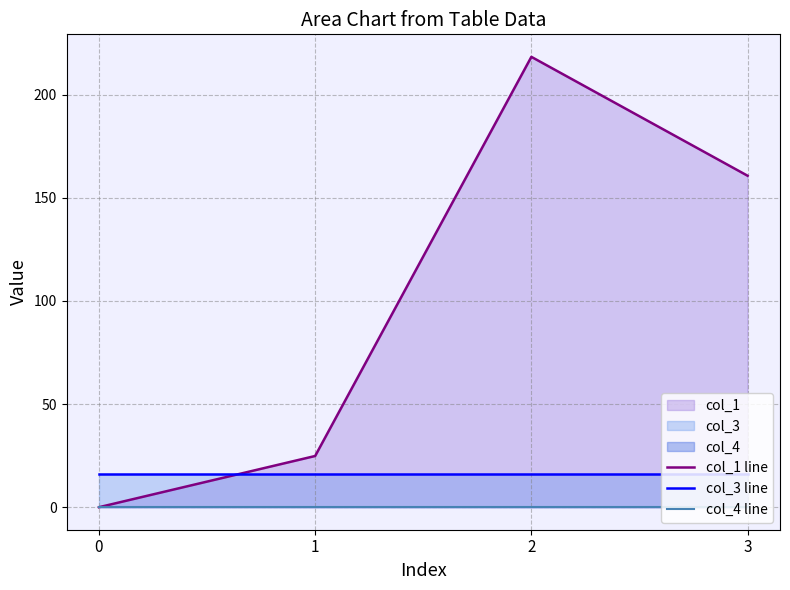

How many lines are shown in the chart?

3